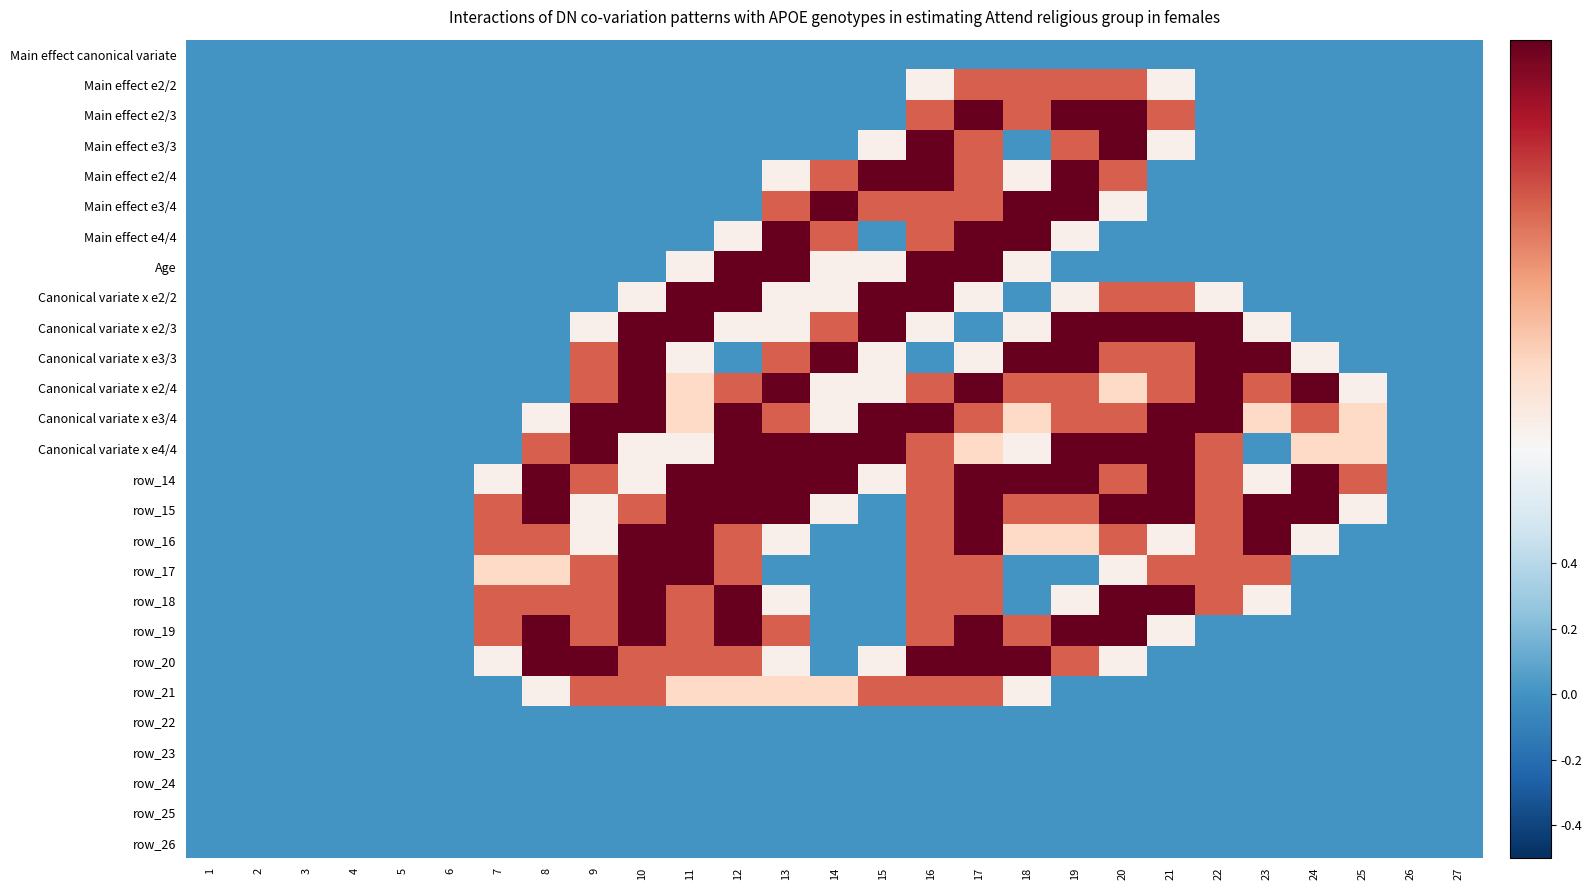

Which has a higher value, 5 or 18?

5